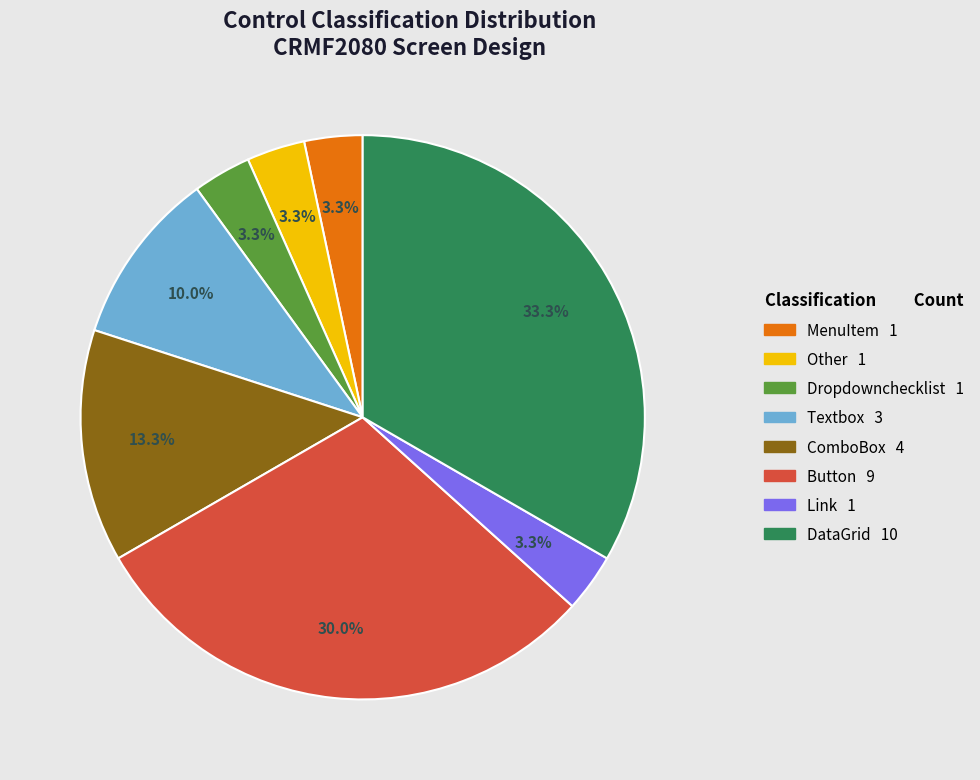

To the nearest percent, what is the difference between the largest and smallest slice percentages?

30%